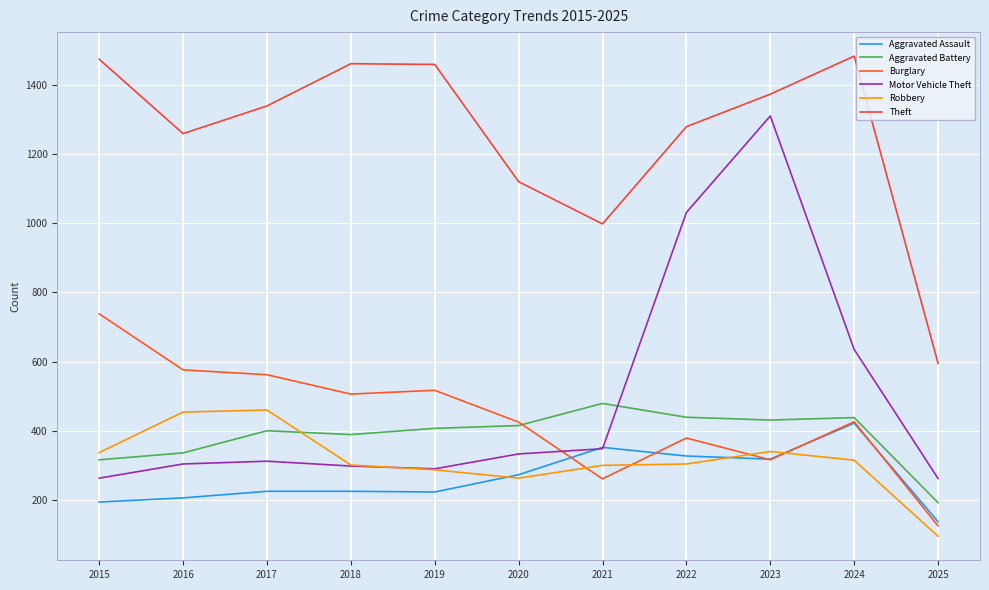

What is the value of the Burglary point at the 1st from the left?

738